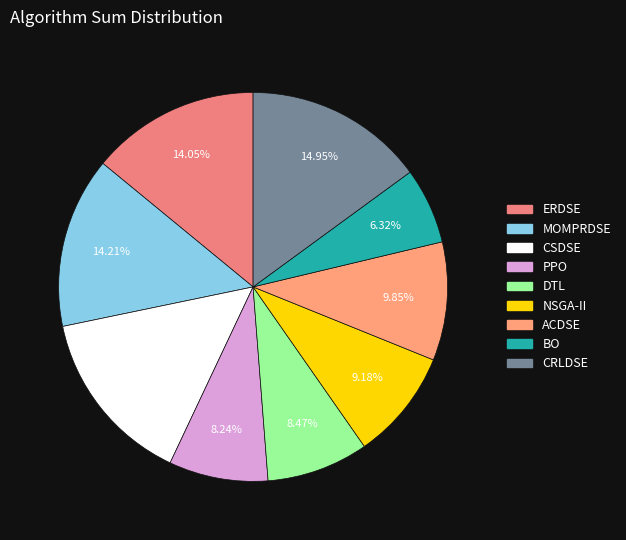

What is the change in value from DTL to BO?

-791.4